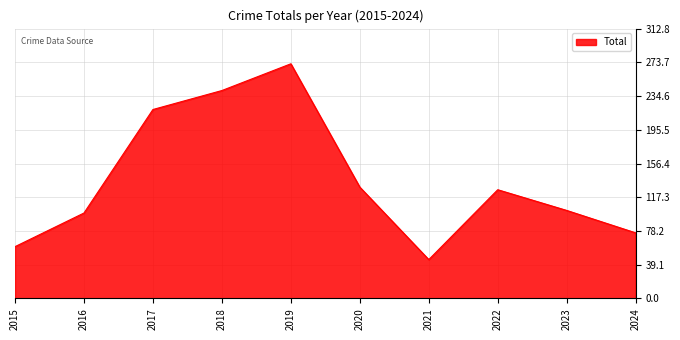

What is the ratio of the value at 2024 to the value at 2020?

0.6